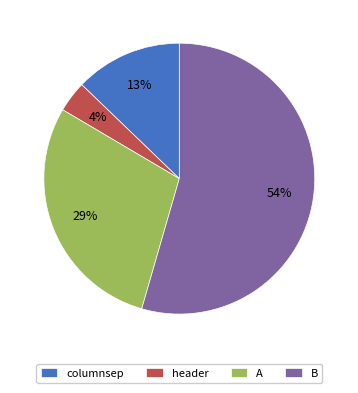

To the nearest percent, what is the combined percentage of A and columnsep?

42%